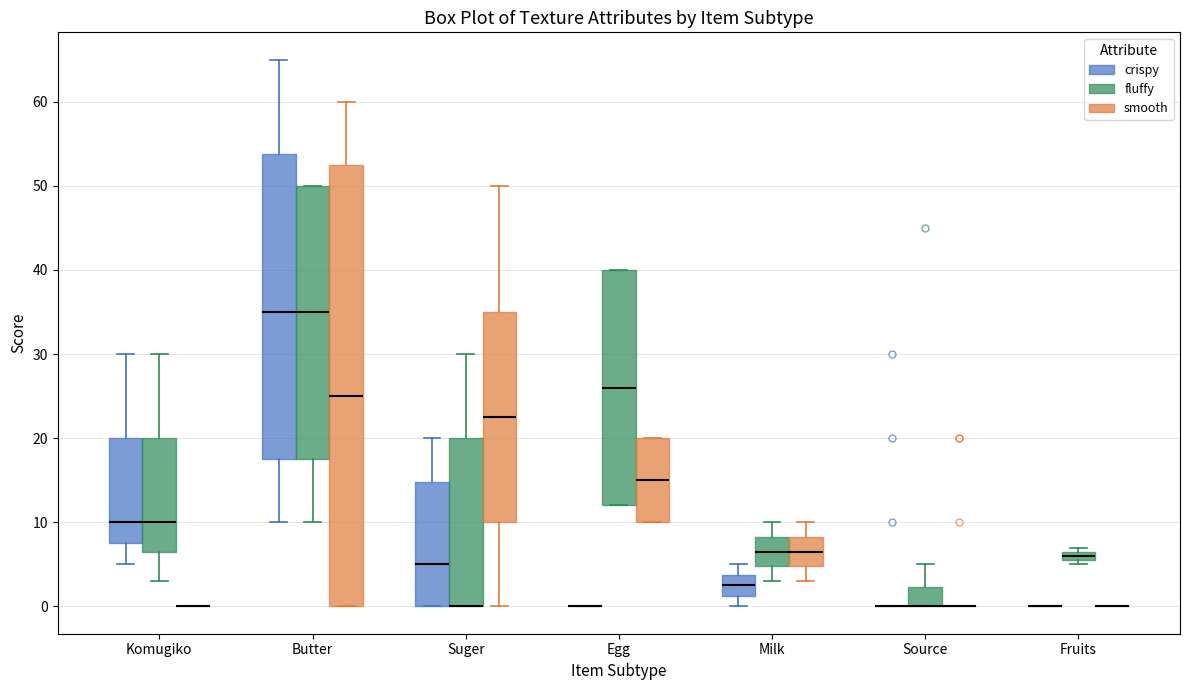

Which box is the tallest, from its lower edge to its upper edge?

Butter (smooth)